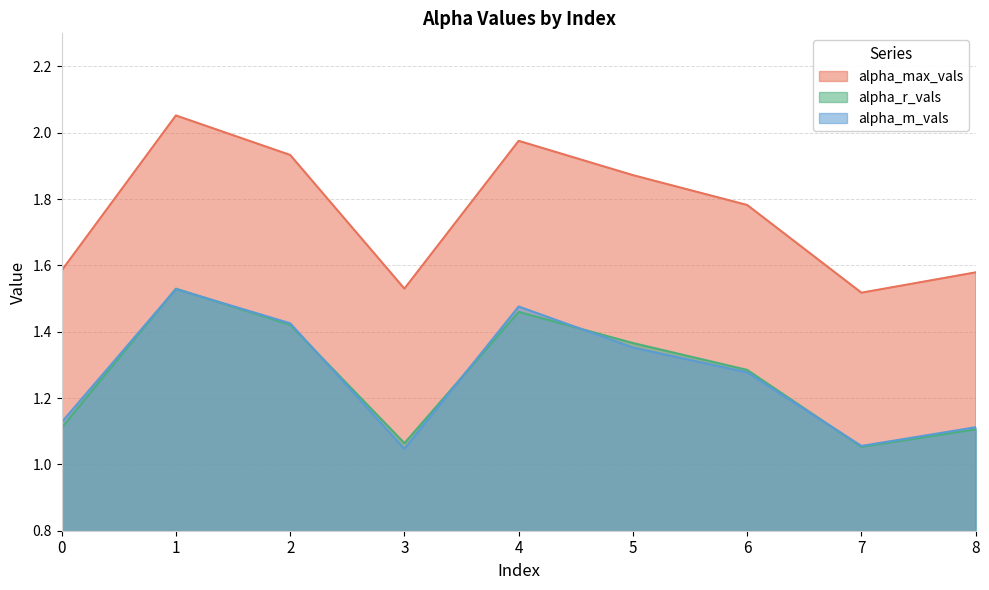

Reading left to right, extract all data points from this chart.

alpha_max_vals: 1.6	2.1	1.9	1.5	2.0	1.9	1.8	1.5	1.6
alpha_r_vals: 1.1	1.5	1.4	1.1	1.5	1.4	1.3	1.1	1.1
alpha_m_vals: 1.1	1.5	1.4	1.0	1.5	1.4	1.3	1.1	1.1